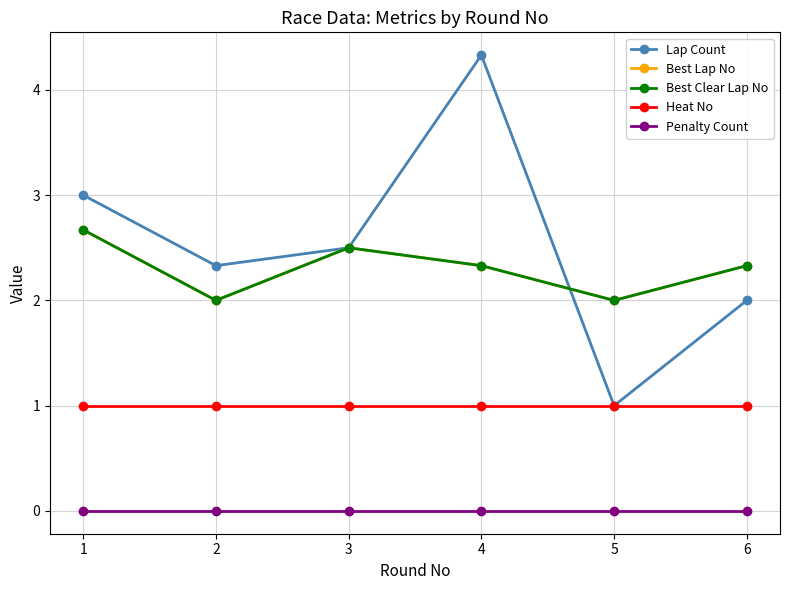

Reading right to left, extract all data points from this chart.

Lap Count: 6=2.0	5=1.0	4=4.3	3=2.5	2=2.3	1=3.0
Best Lap No: 6=2.3	5=2.0	4=2.3	3=2.5	2=2.0	1=2.7
Best Clear Lap No: 6=2.3	5=2.0	4=2.3	3=2.5	2=2.0	1=2.7
Heat No: 6=1.0	5=1.0	4=1.0	3=1.0	2=1.0	1=1.0
Penalty Count: 6=0.0	5=0.0	4=0.0	3=0.0	2=0.0	1=0.0